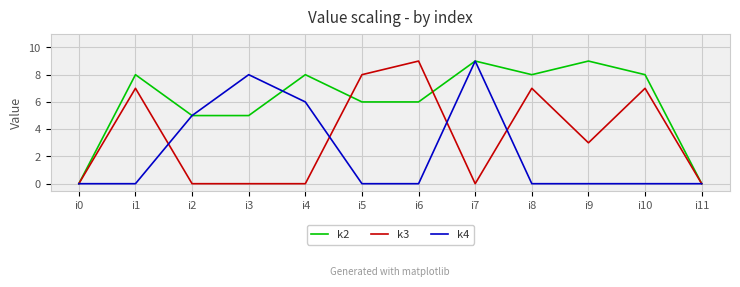

At i1, list the series in order from smallest to largest.

k4, k3, k2